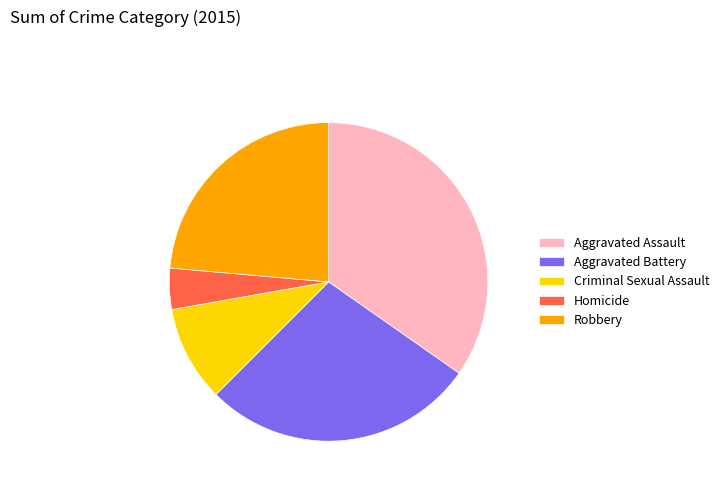

Between Criminal Sexual Assault and Homicide, which is larger?

Criminal Sexual Assault